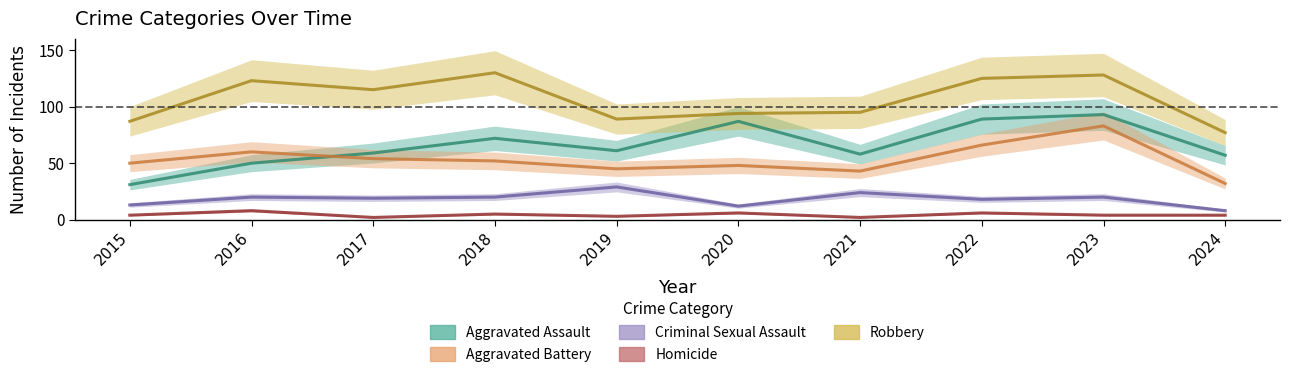

Reading left to right, what are all the values shown in this chart?

Aggravated Assault: 2015=31	2016=50	2017=59	2018=72	2019=61	2020=87	2021=58	2022=89	2023=93	2024=57
Aggravated Battery: 2015=50	2016=60	2017=54	2018=52	2019=45	2020=48	2021=43	2022=66	2023=83	2024=32
Criminal Sexual Assault: 2015=13	2016=20	2017=19	2018=20	2019=29	2020=12	2021=24	2022=18	2023=20	2024=8
Homicide: 2015=4	2016=8	2017=2	2018=5	2019=3	2020=6	2021=2	2022=6	2023=4	2024=4
Robbery: 2015=87	2016=123	2017=115	2018=130	2019=89	2020=94	2021=95	2022=125	2023=128	2024=77